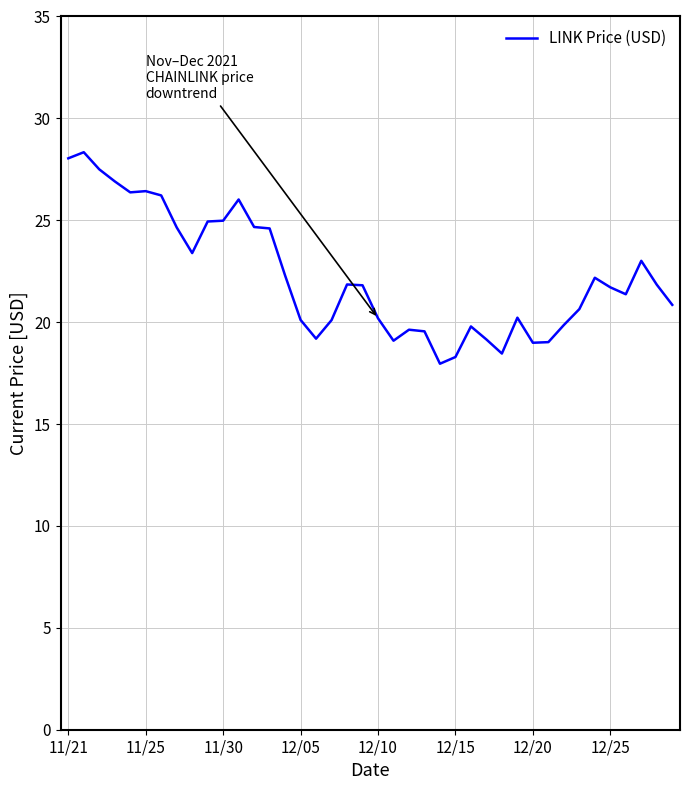

What is the maximum value shown in the chart?

28.3